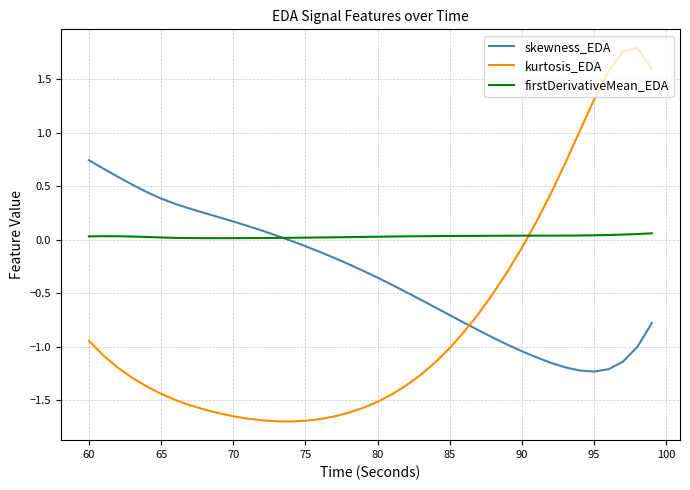

Which series has the widest spread of values?

kurtosis_EDA